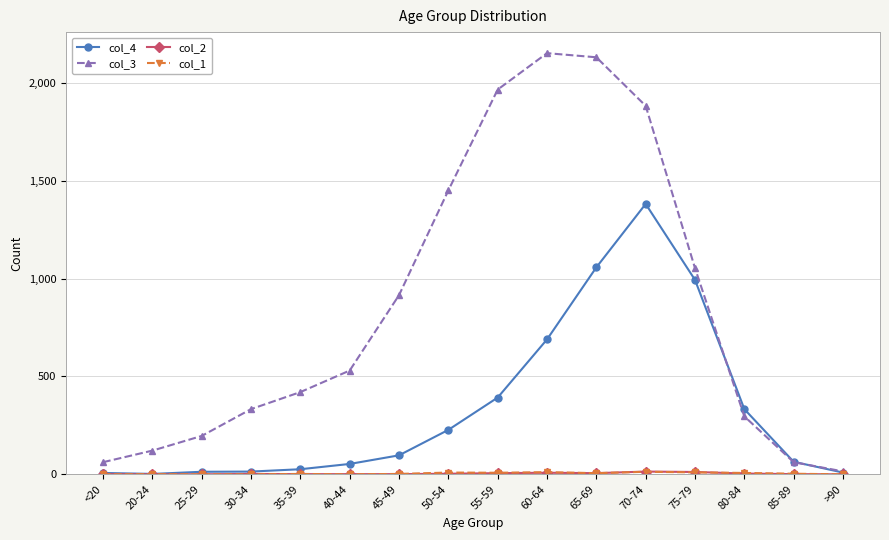

True or false: col_4 has a value of 26 at 35-39.

True